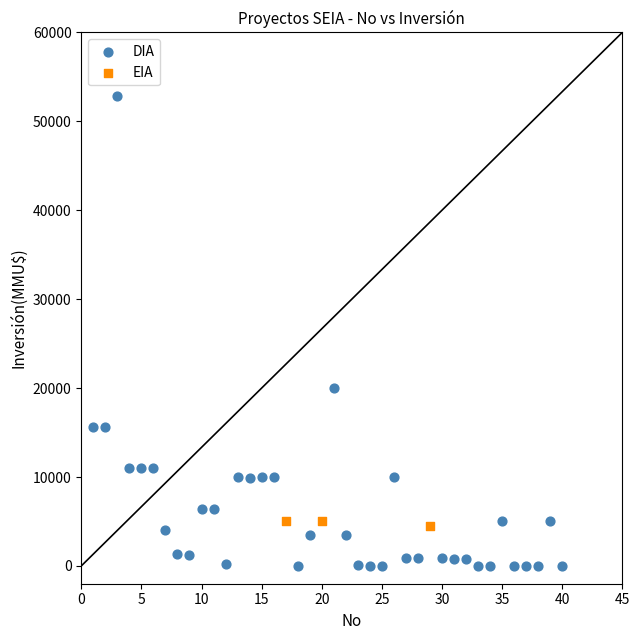

Which series has the widest spread of Y values?

DIA